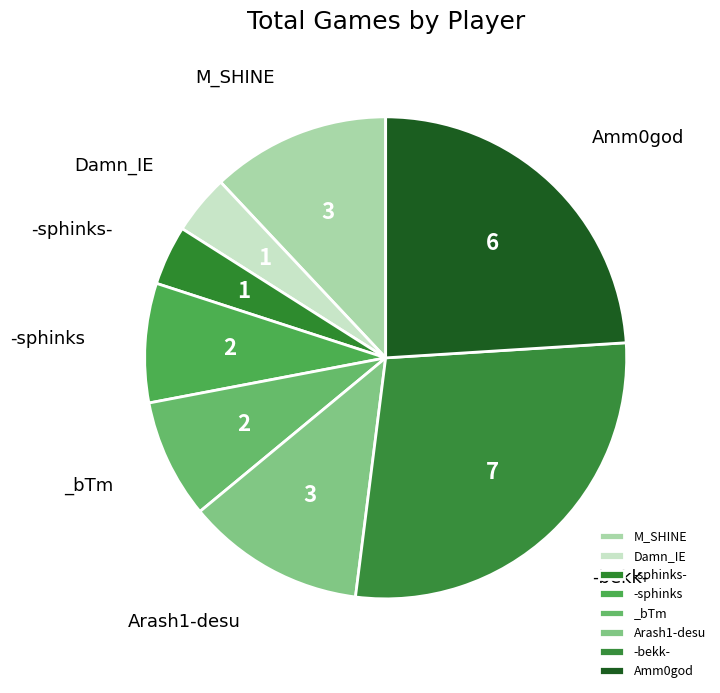

How many slices are in this pie chart?

8